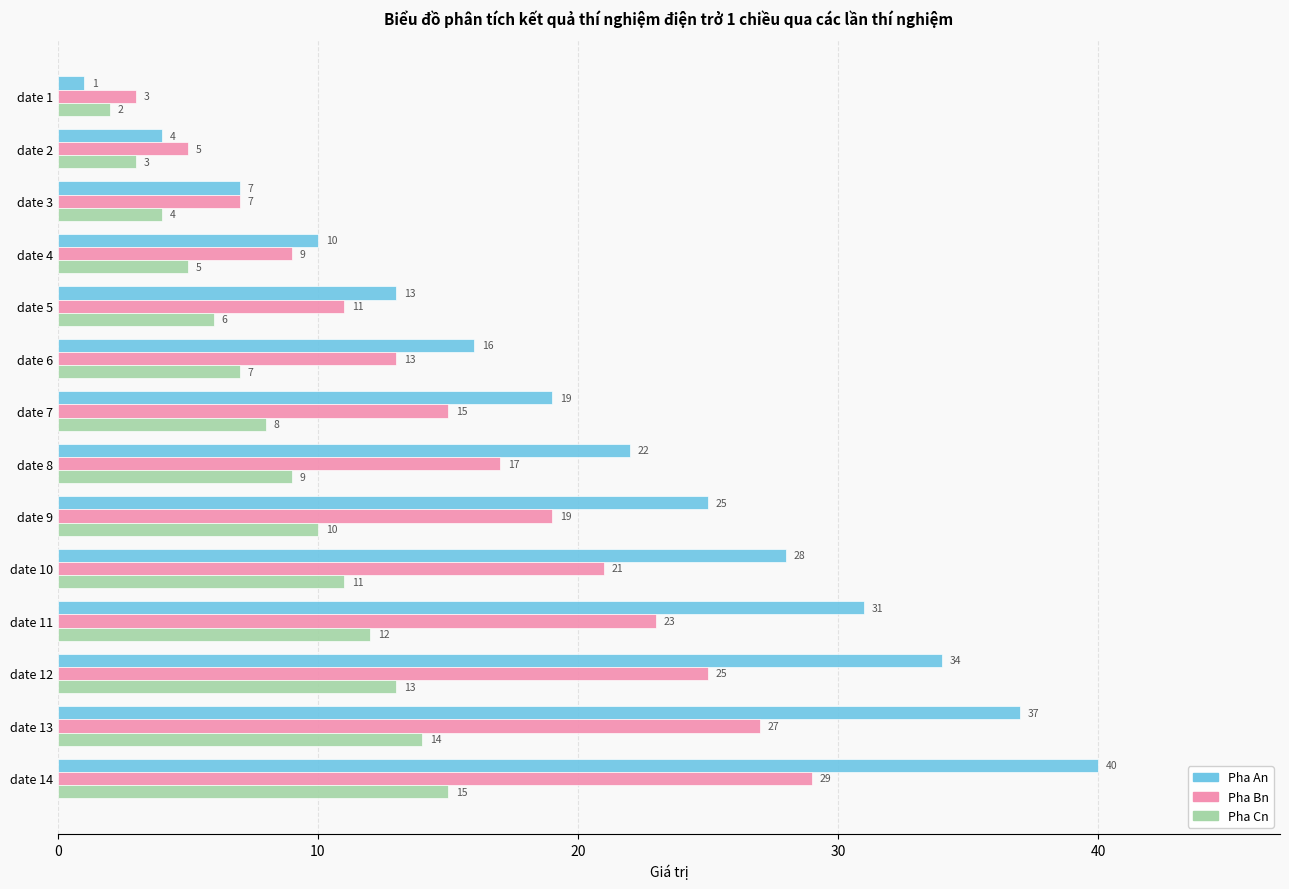

List the labels in order of Pha Bn value, smallest first.

date 1, date 2, date 3, date 4, date 5, date 6, date 7, date 8, date 9, date 10, date 11, date 12, date 13, date 14